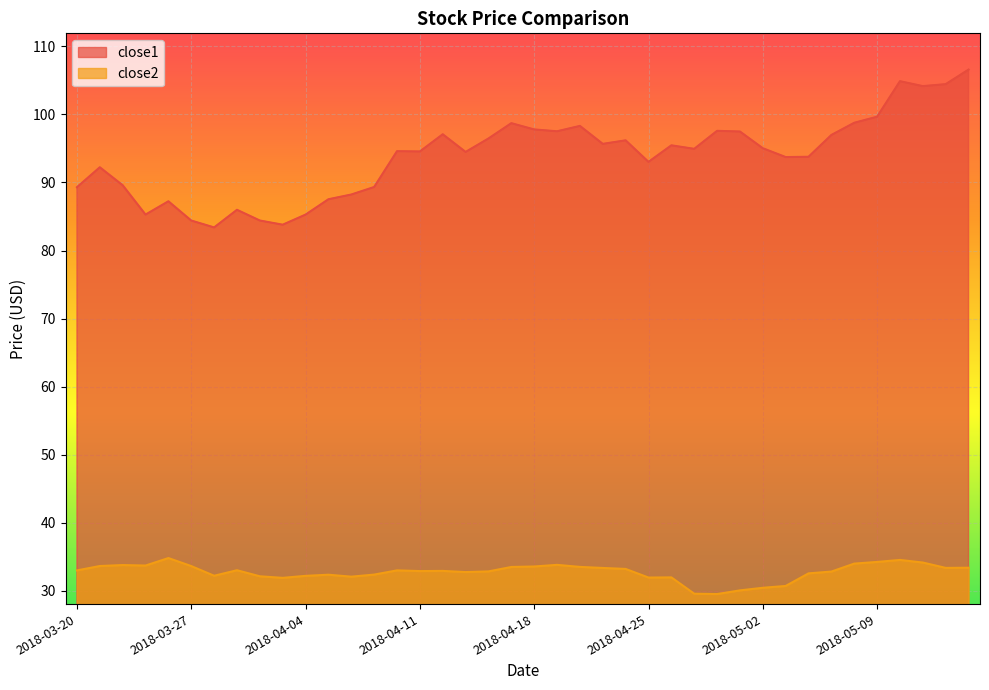

List the series in order of their overall mean, lowest first.

close2, close1